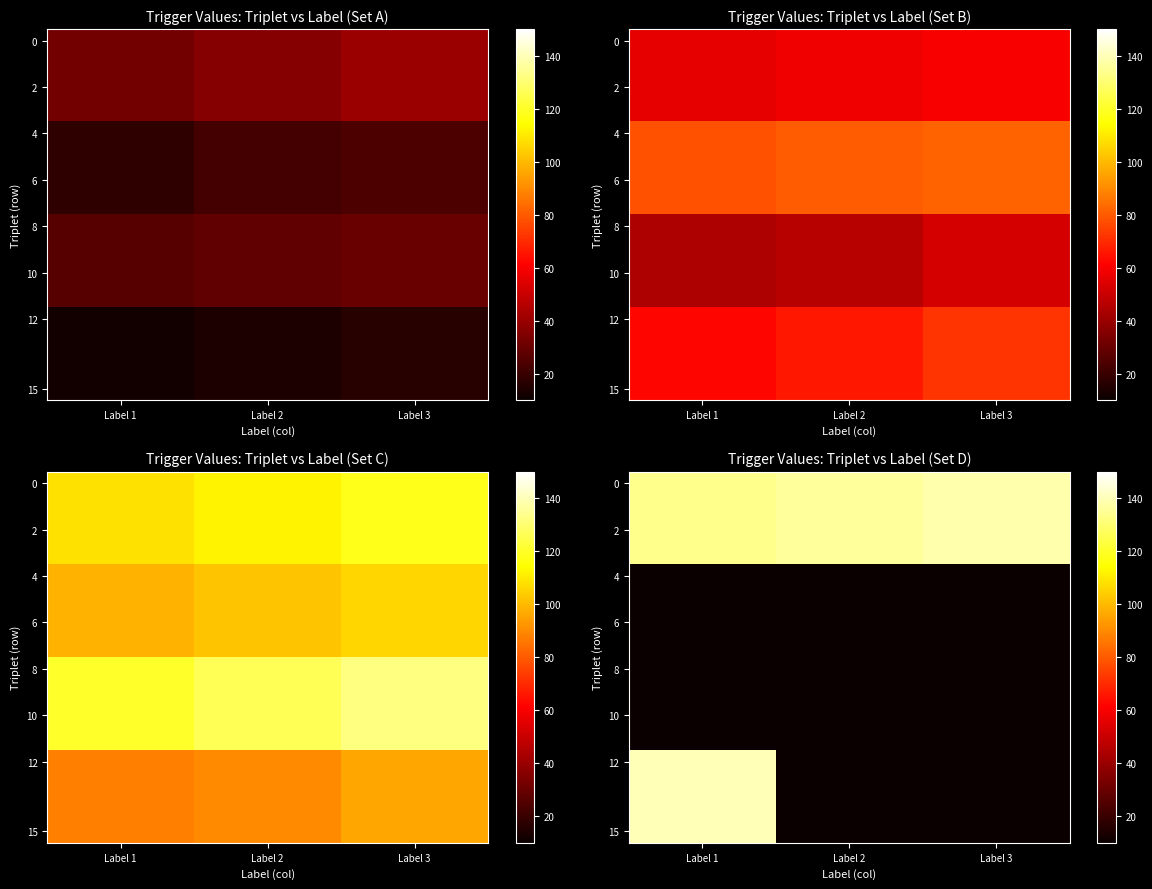

Where is 0 nearest to the value 136?

Label 2